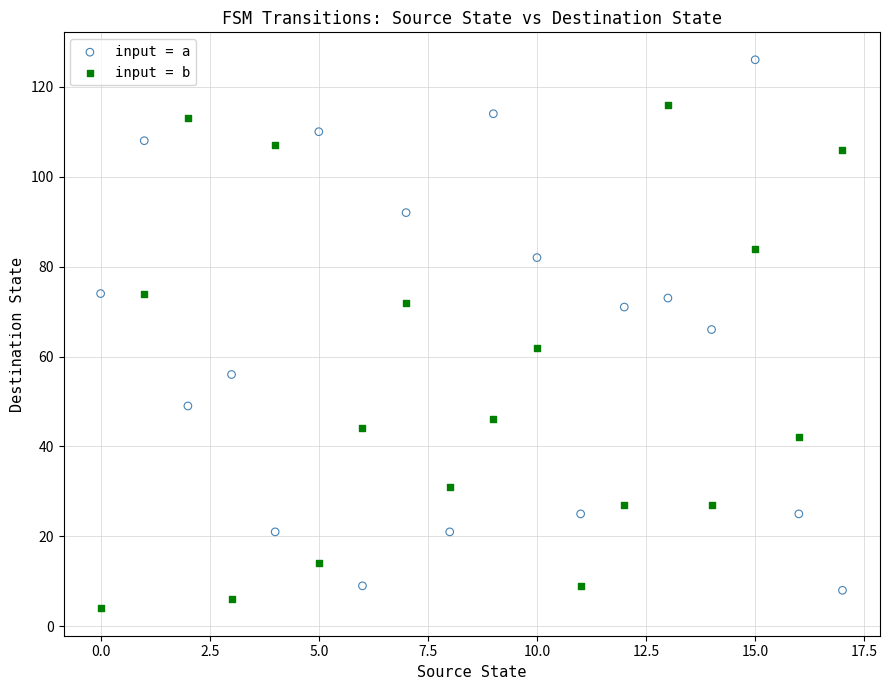

Across all data points, what is the range of Y values (max minus min)?

122